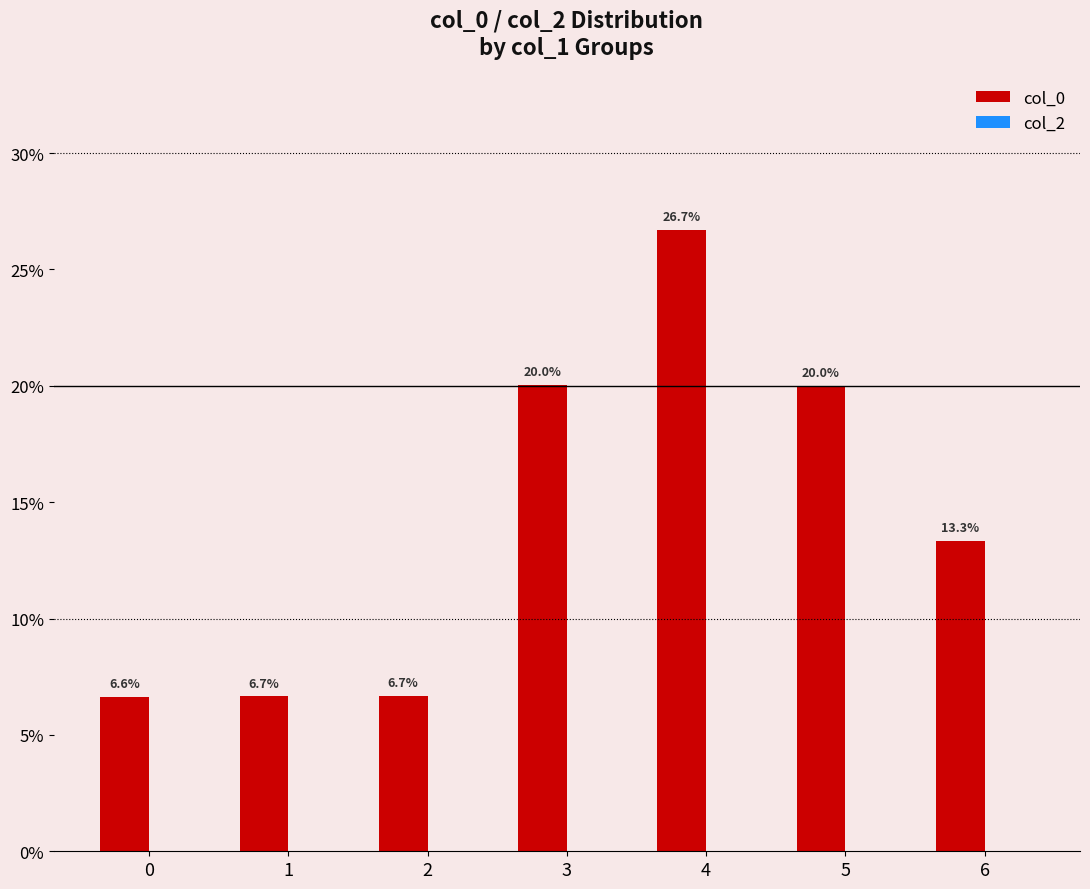

Approximately how many times larger is the value at 6 compared to 2?

2.0